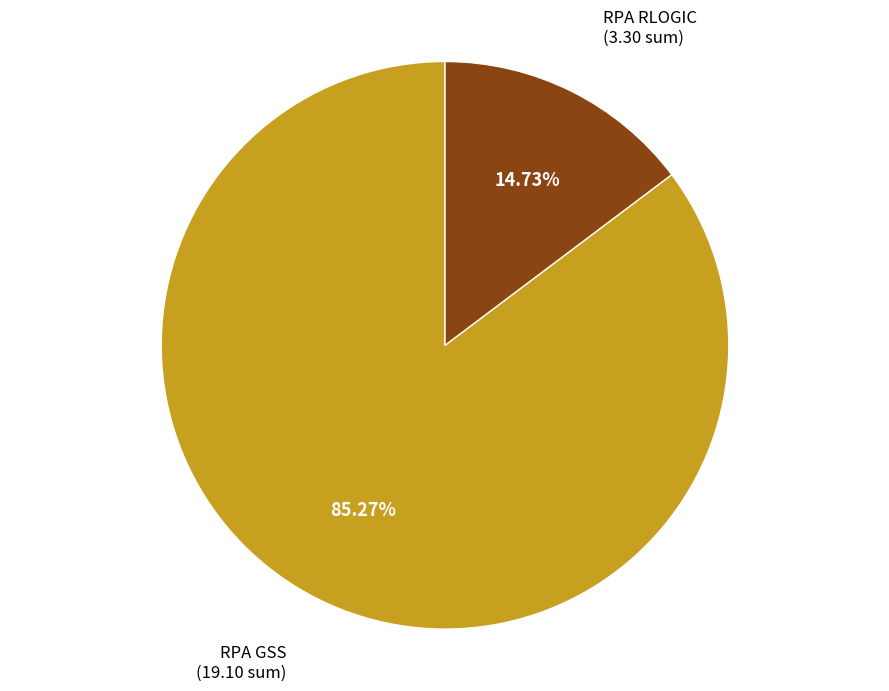

To the nearest percent, what is the difference between the largest and smallest slice percentages?

71%